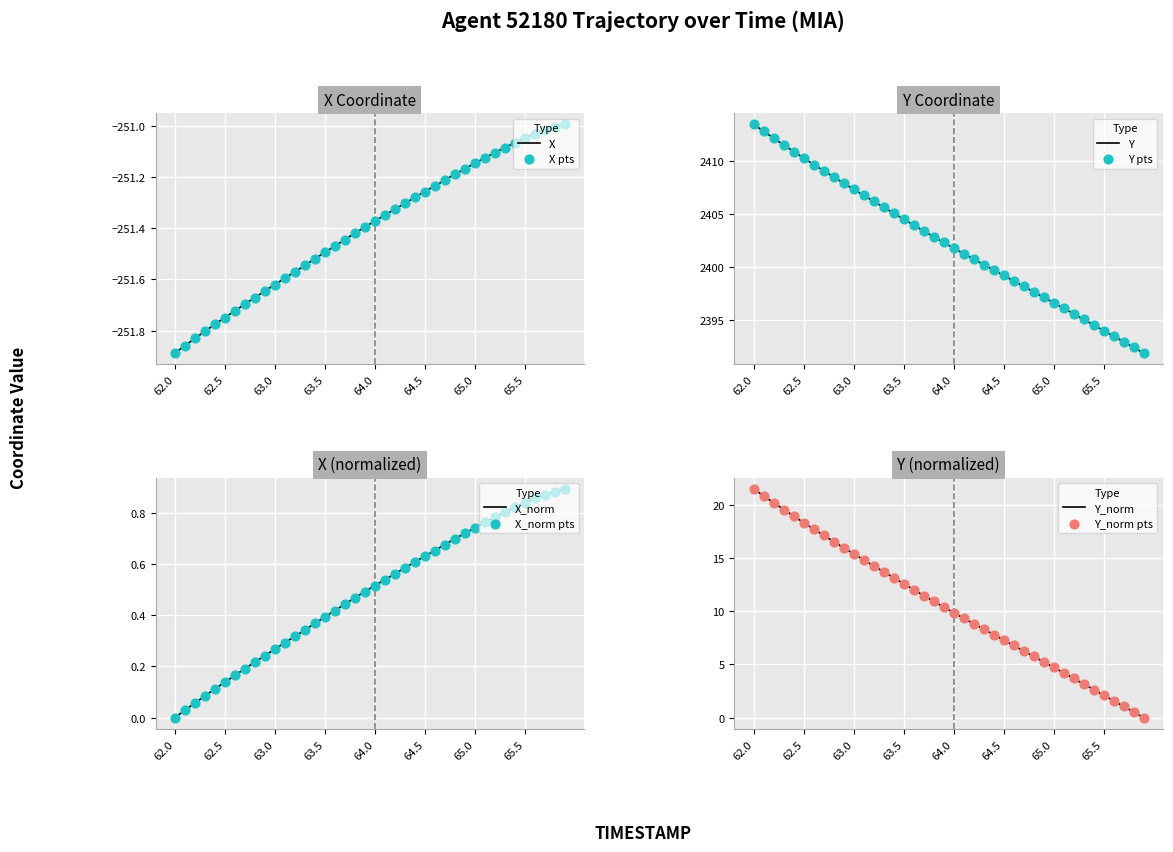

Which series reaches the minimum Y coordinate?

X